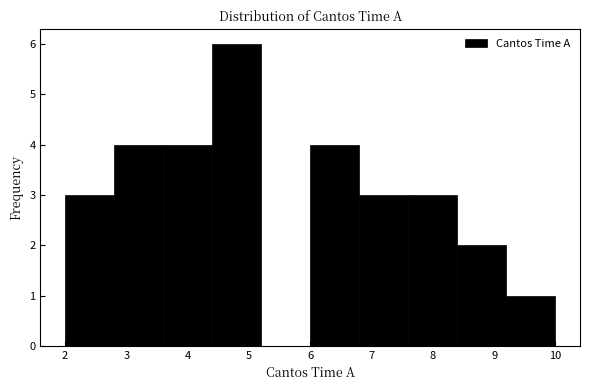

Over which range of the x-axis is the bar tallest?

4.4 to 5.2